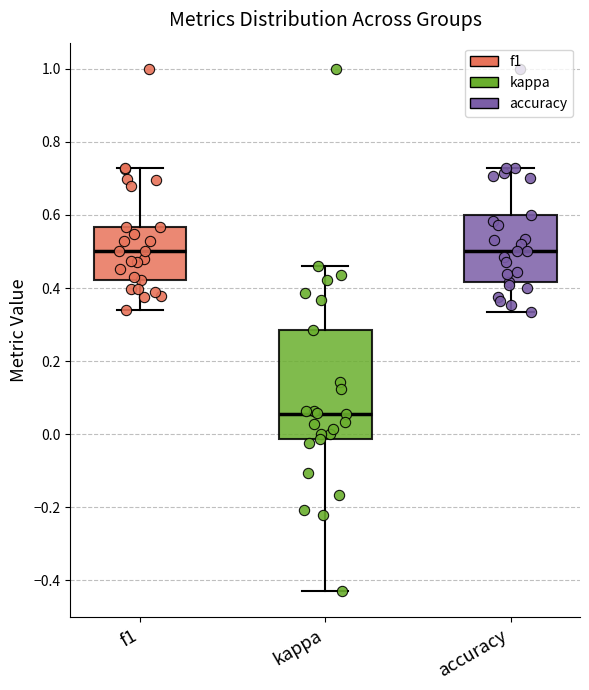

Which box's median line is the lowest?

kappa